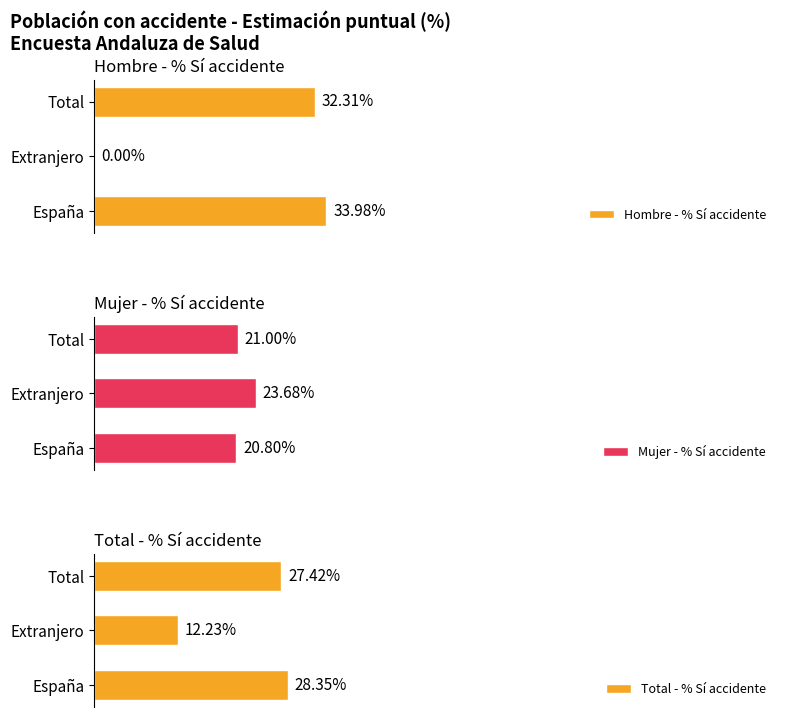

At how many categories does at least one series exceed 5?

3